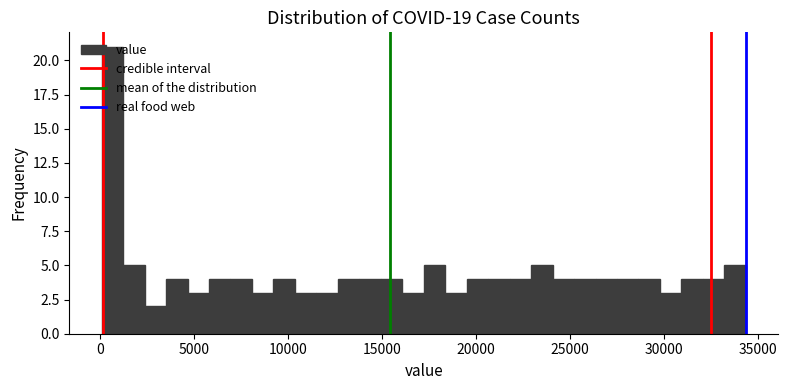

Read against the x-axis, roughly where is the centre of the tallest bar?

500